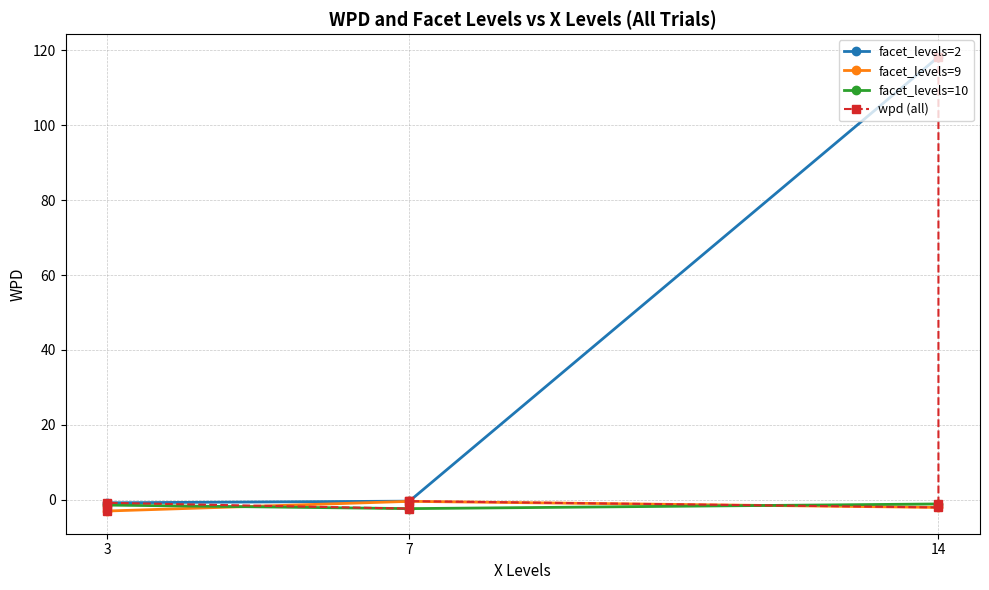

What is the difference between the highest and lowest values at 3?

2.8